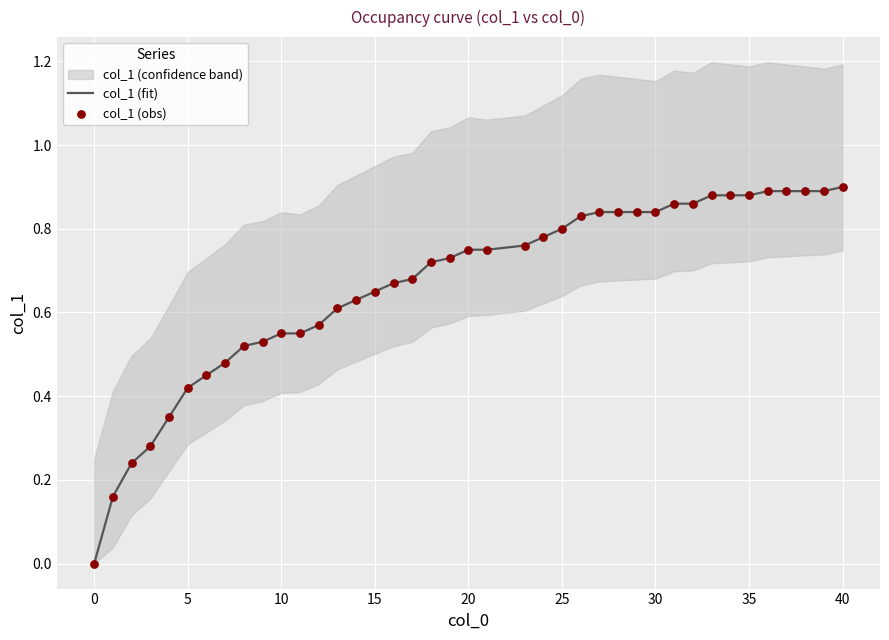

Which series has the largest total across all categories?

col_1 (fit)